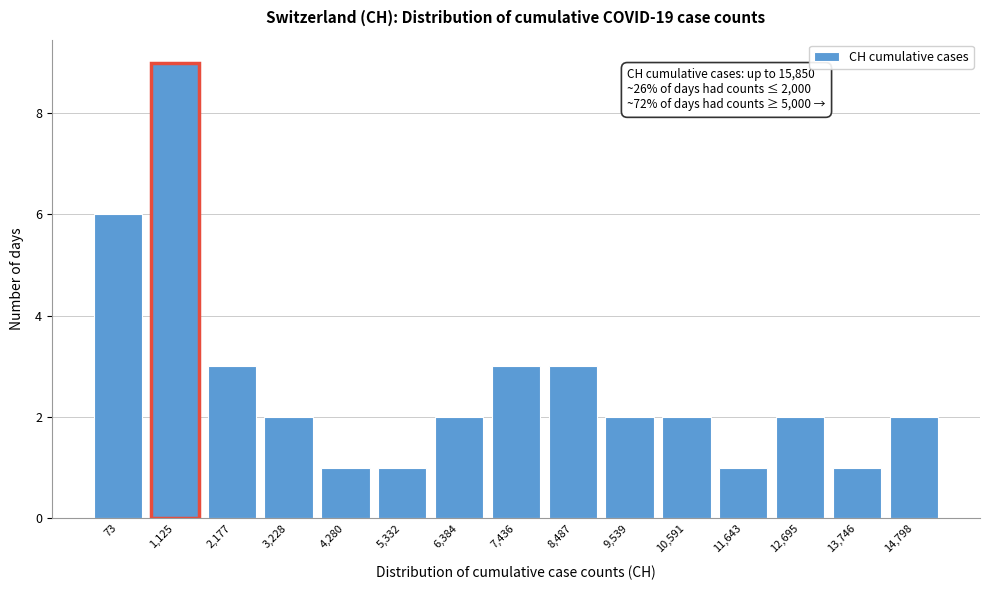

Reading left to right, what are all the values shown in this chart?

6	9	3	2	1	1	2	3	3	2	2	1	2	1	2